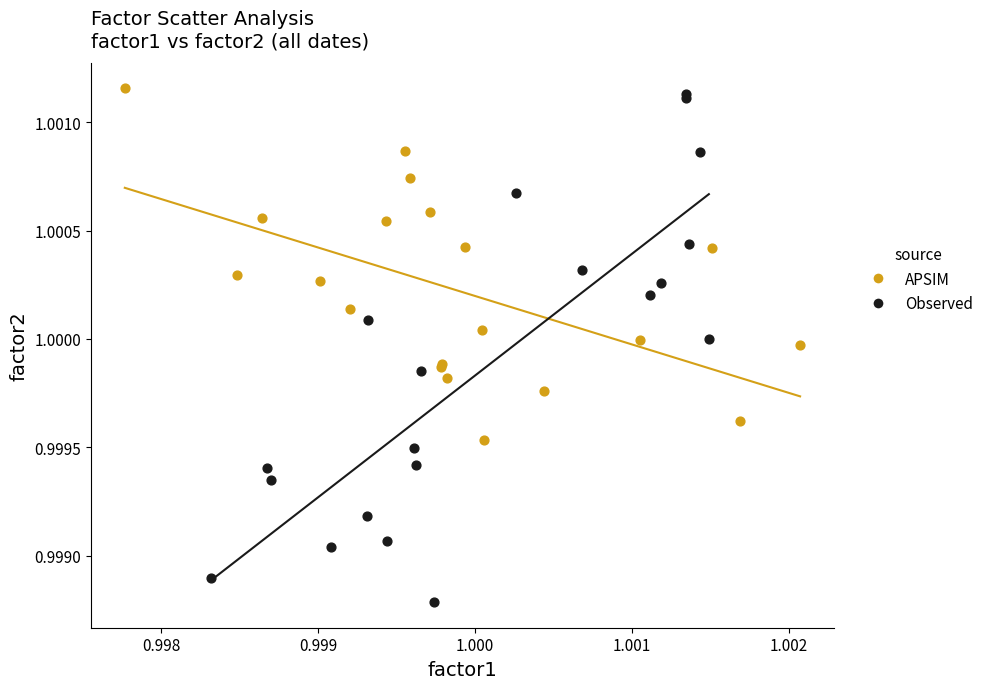

Which series reaches the minimum Y coordinate?

Observed